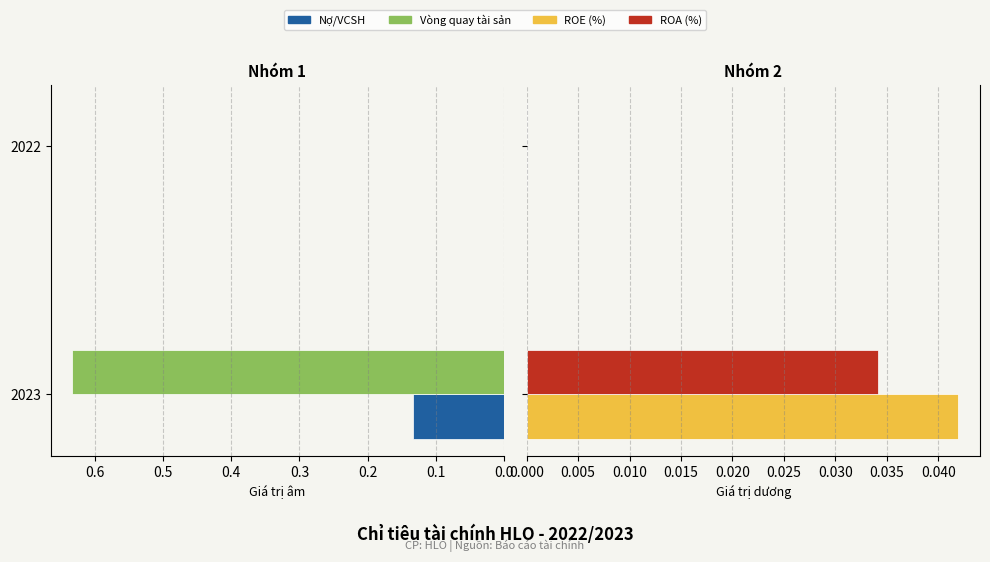

How many data points in Vòng quay tài sản are above 0?

1